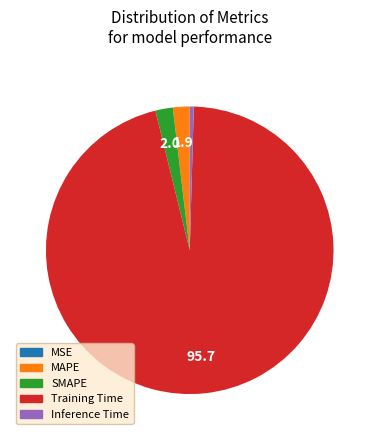

True or false: Training Time accounts for 96% of the total.

True